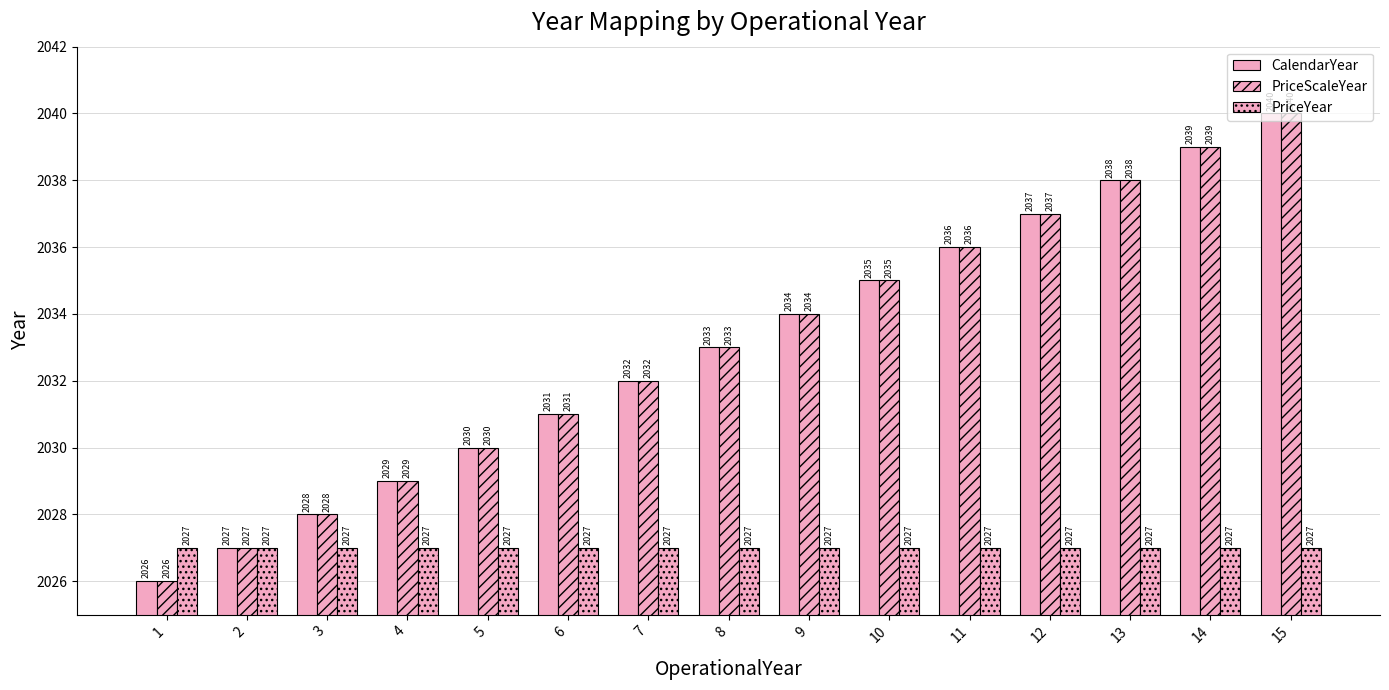

The PriceScaleYear series shows 788 at 5. True or false?

False